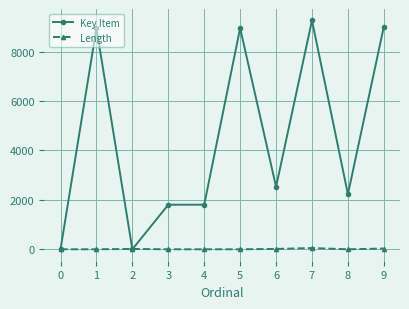

Count the number of categories in the chart.

10